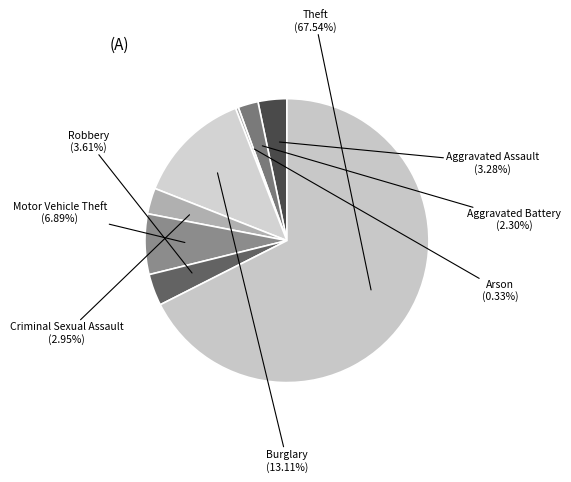

Which slice is the smallest?

Arson